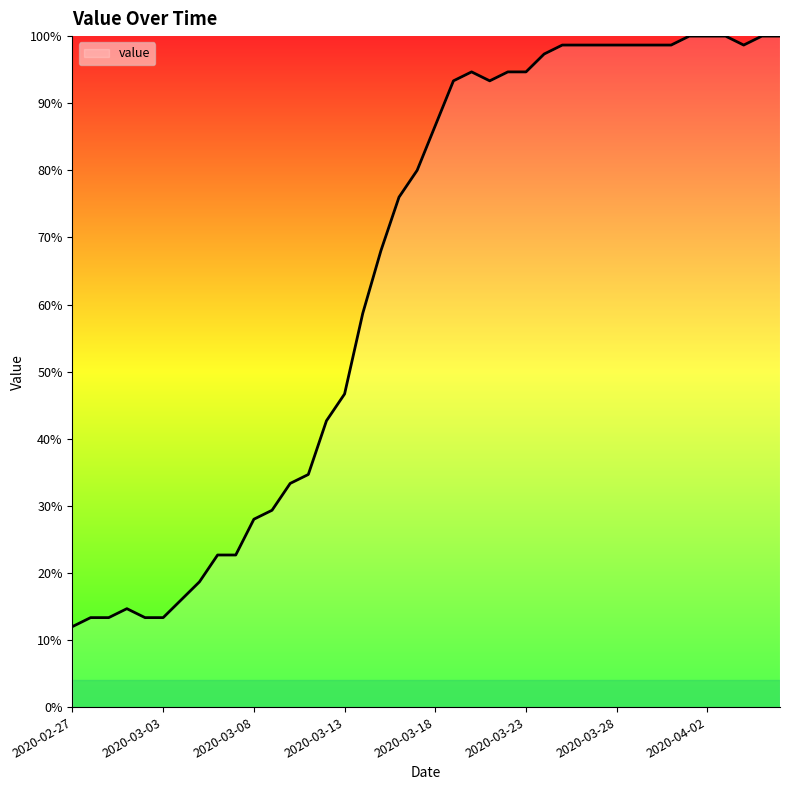

Does the chart display data point markers on the line(s)?

No